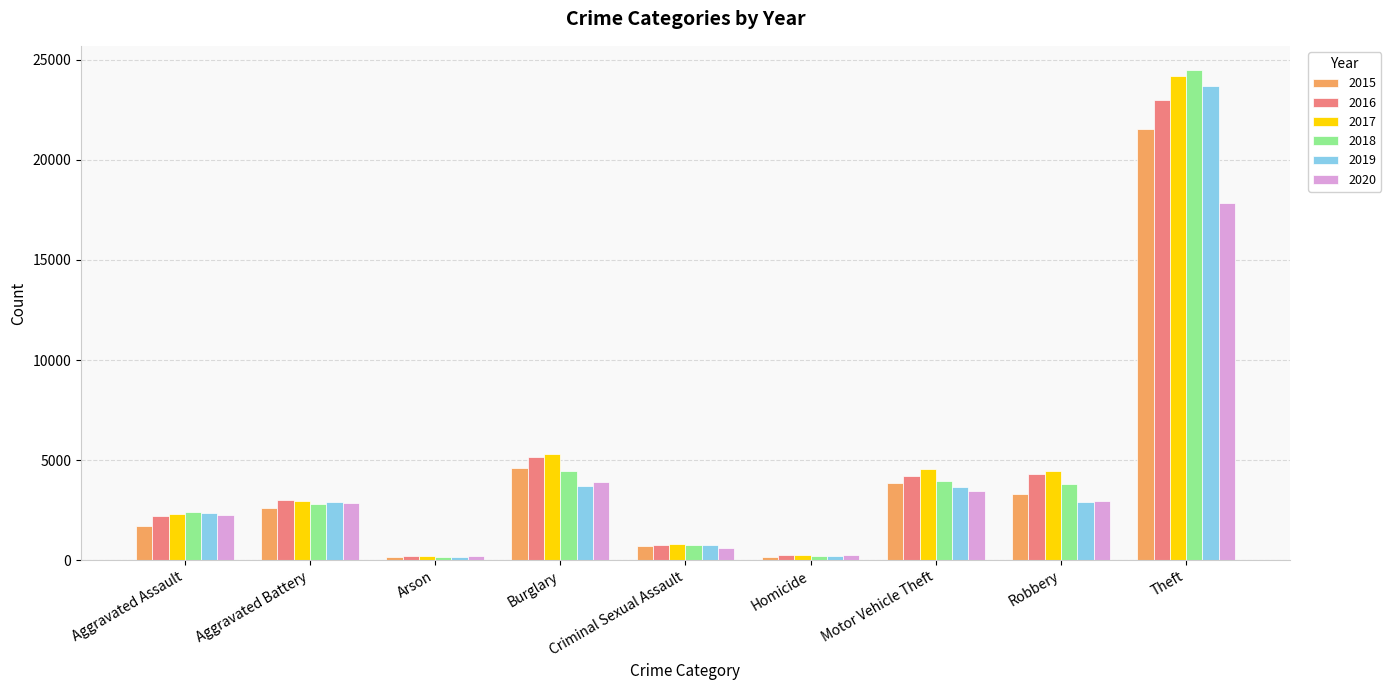

What is the difference between the 2015 values at Theft and Burglary?

16947